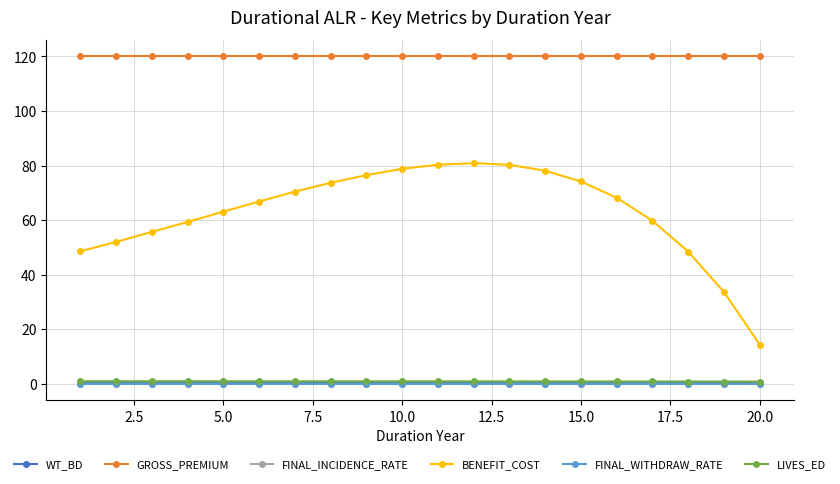

Which series has the widest spread of values?

BENEFIT_COST